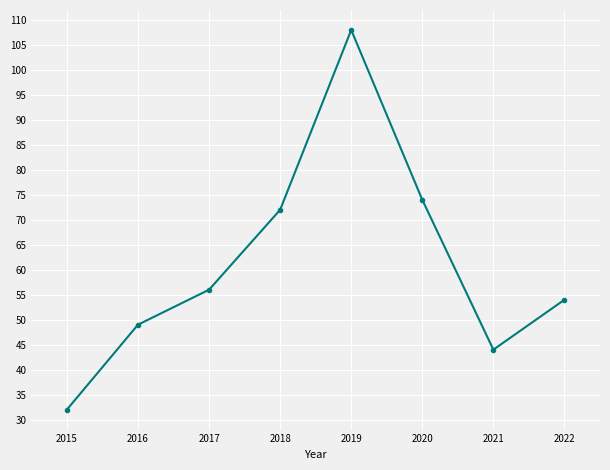

Rank the categories by value from highest to lowest.

2019, 2020, 2018, 2017, 2022, 2016, 2021, 2015